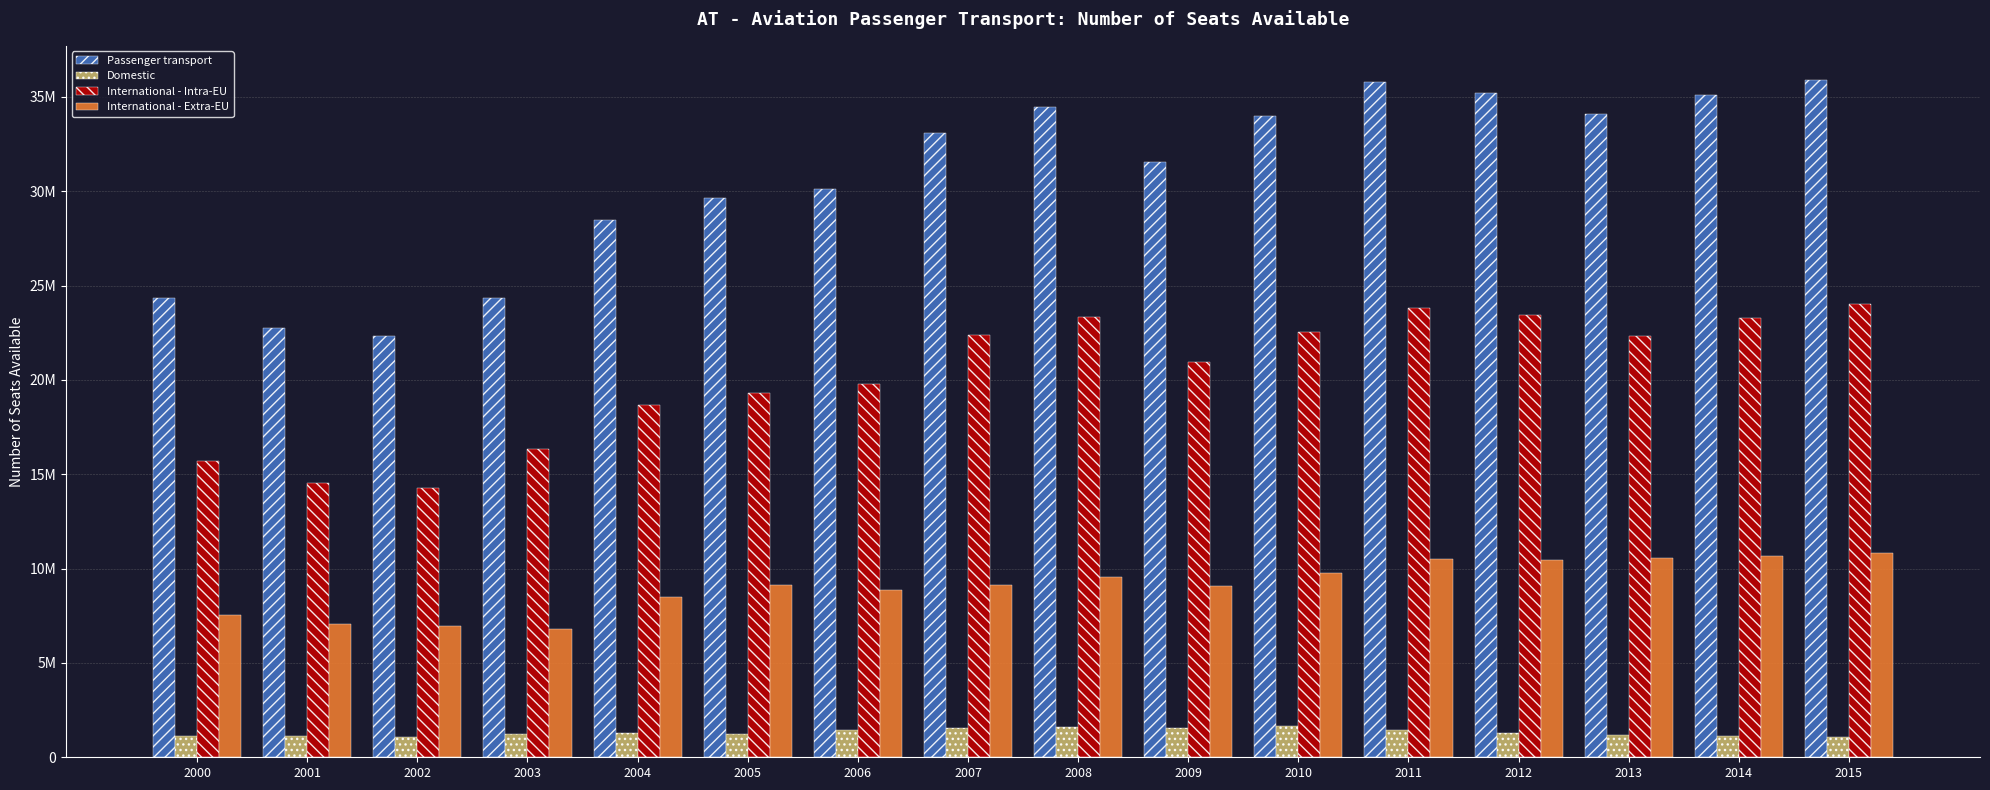

What are all the series names shown in the legend?

Passenger transport, Domestic, International - Intra-EU, International - Extra-EU